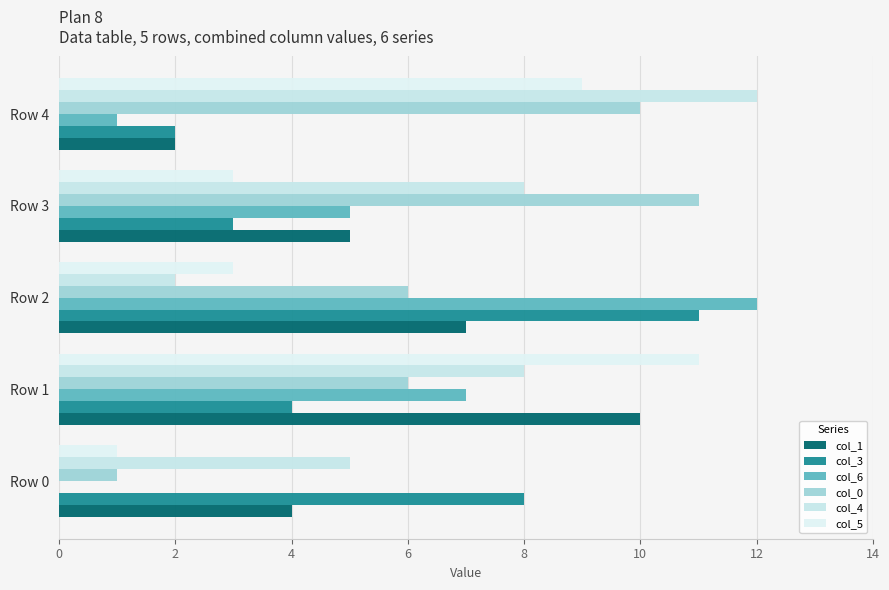

Which series has the largest total across all categories?

col_4